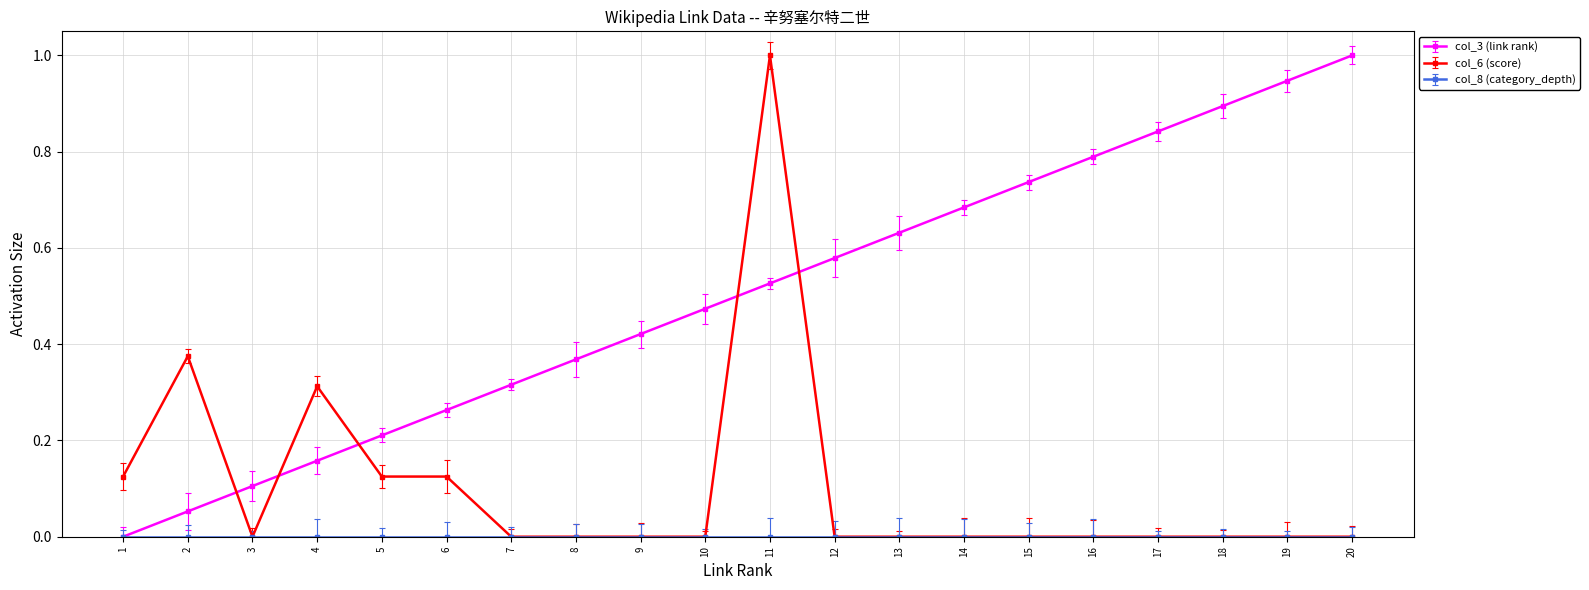

Between 9 and 19, which series saw the biggest shift?

col_3 (link rank)